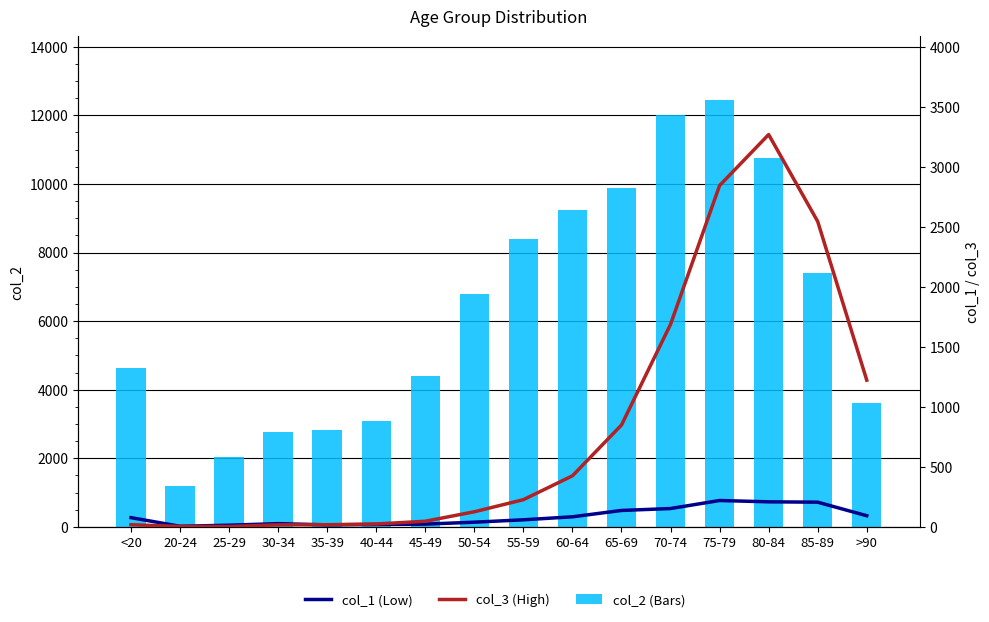

True or false: col_2 has a value of 1214 at 40-44.

False